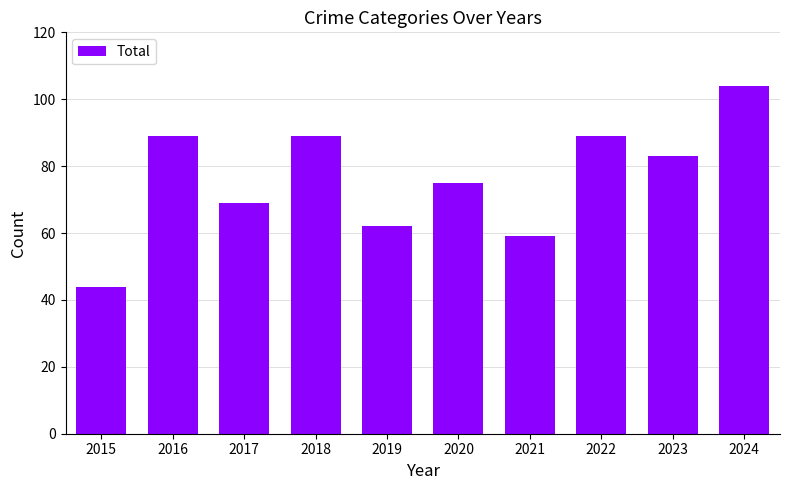

What is the value of the 5th bar from the left?

62